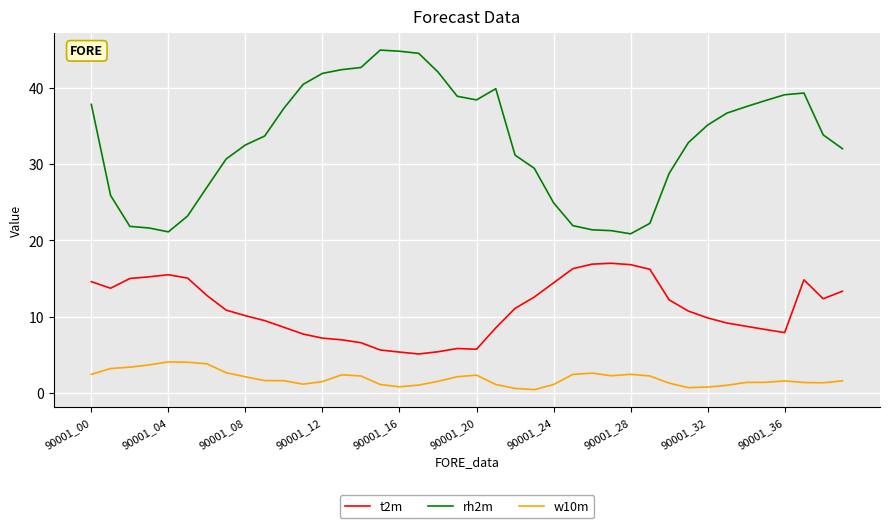

What is the sum of all rh2m values?

1319.6